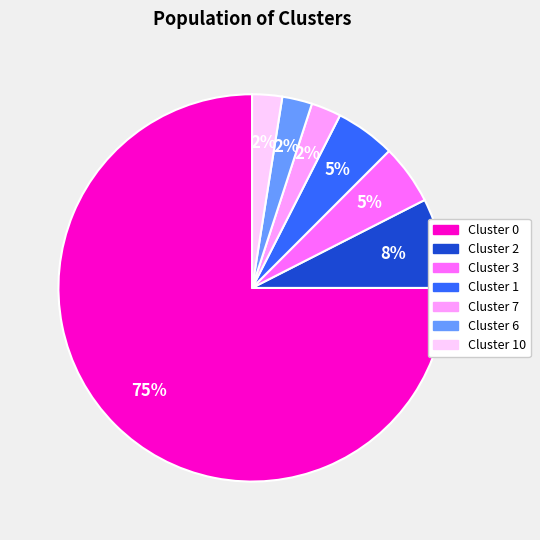

To the nearest percent, what is the average slice percentage?

14%